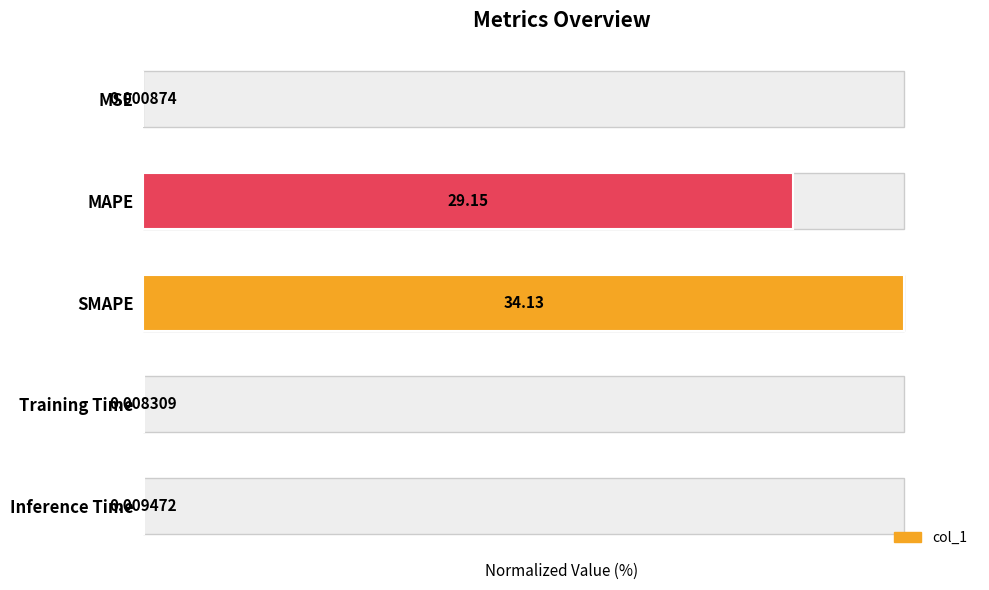

List the labels in order of value, largest first.

SMAPE, MAPE, Inference Time, Training Time, MSE